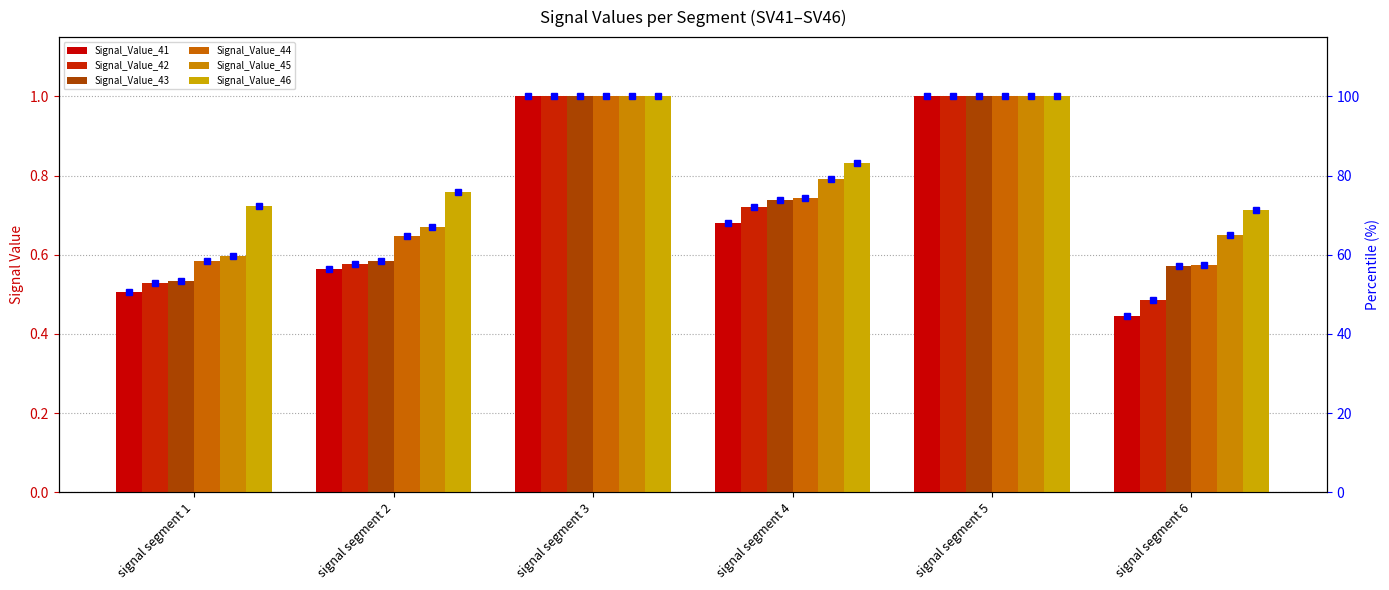

What is the difference between the maximum and minimum values in the Signal_Value_45 series?

0.4